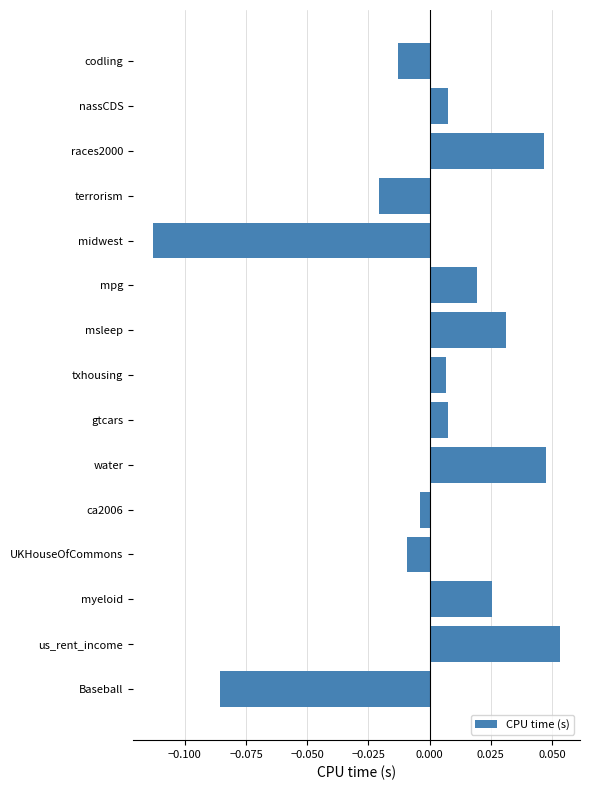

What position from the top is us_rent_income?

14